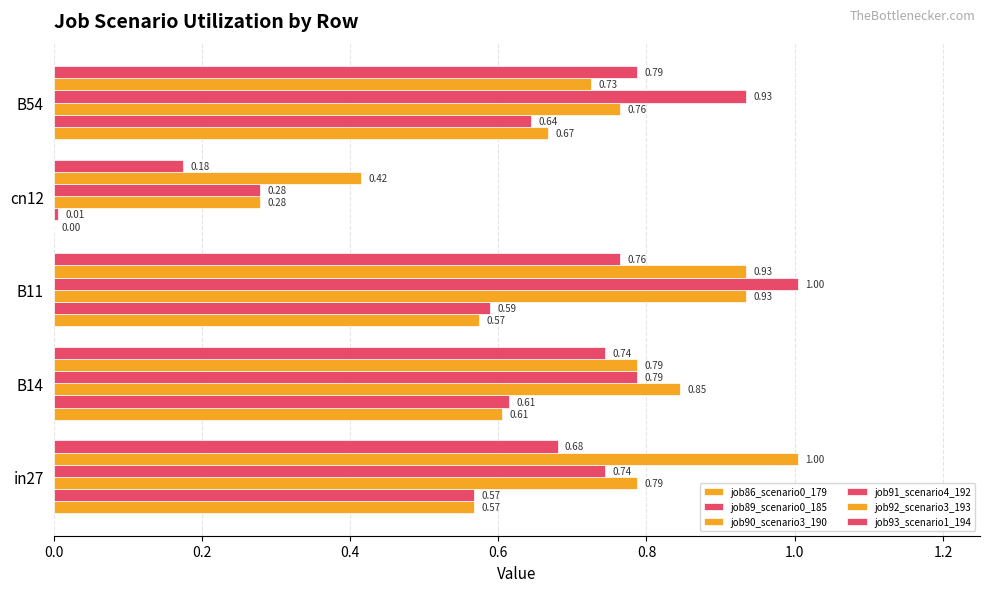

How many categories are shown in the chart?

5